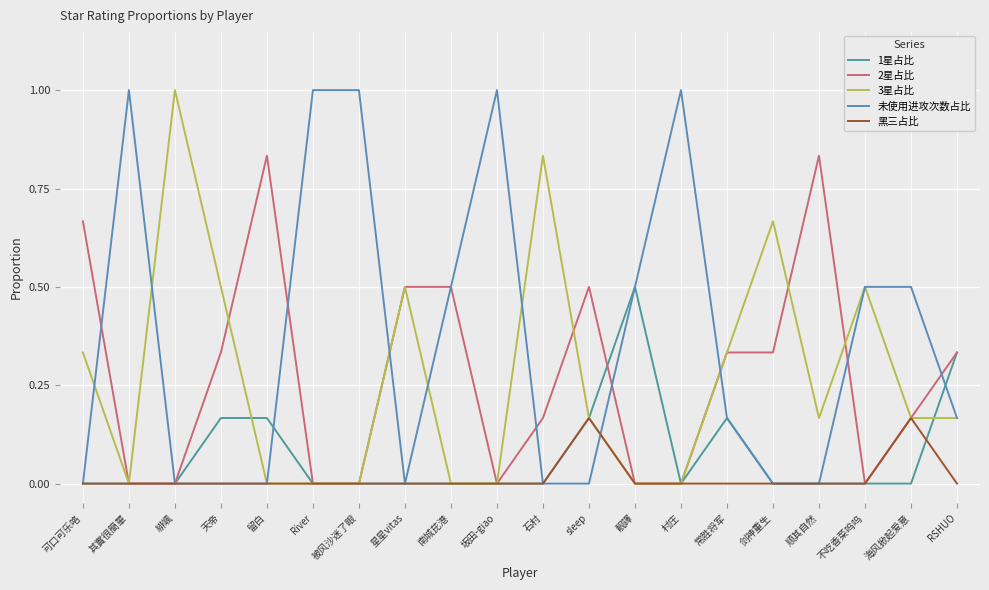

Count the 1星占比 values in the range 0 to 1.

20